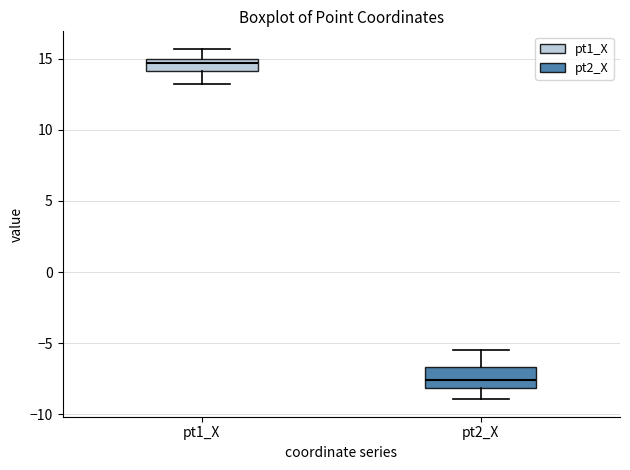

Reading left to right, transcribe this box plot: for each box, give where its median line is, the range the box spans, and where its two whiskers end, as read against the y-axis. The values are not printed on the chart, so give them approximately, as read against the axis.

pt1_X: median 14.5, box 14.0 to 15.0, whiskers 13.0 to 15.5
pt2_X: median -7.5, box -8.0 to -6.5, whiskers -9.0 to -5.5